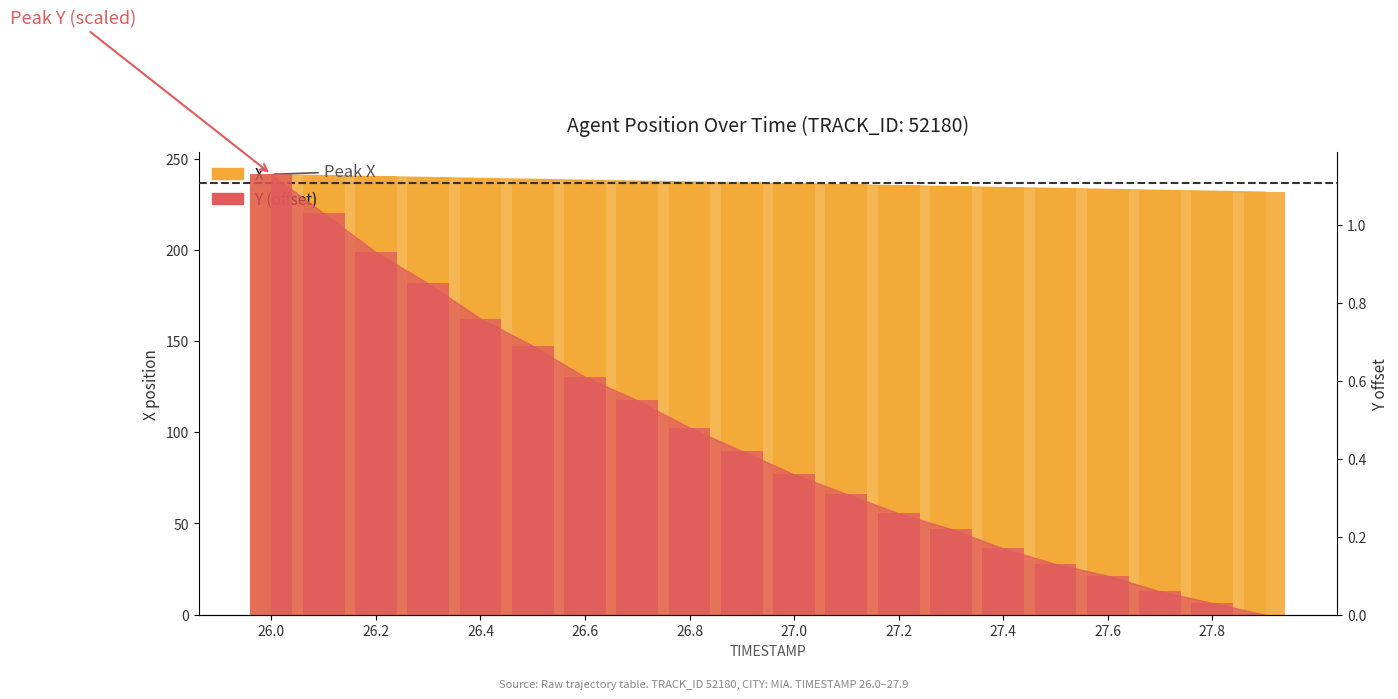

The Y series shows 0.5 at 26.8. True or false?

True